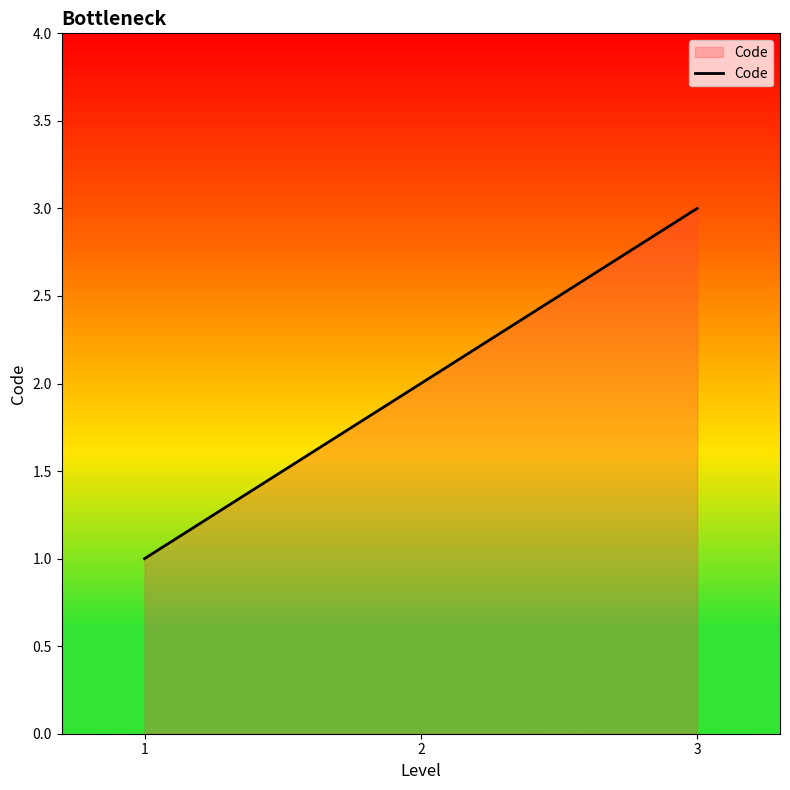

Rank the categories by value from highest to lowest.

3, 2, 1